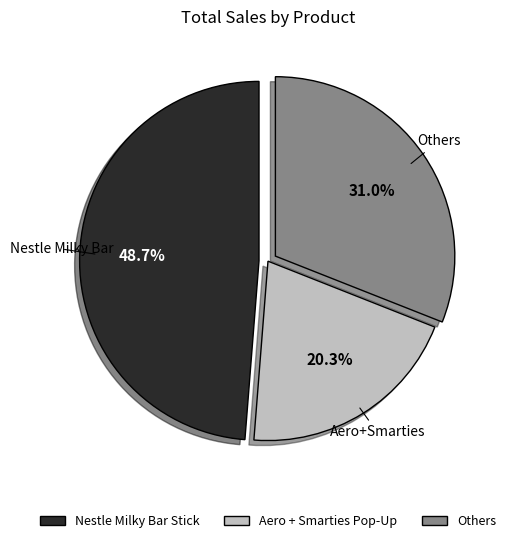

Is there a majority slice in this chart?

No